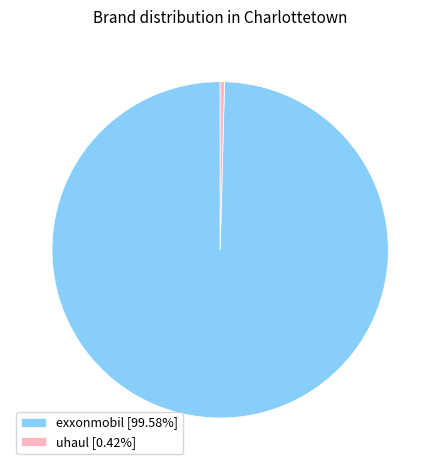

Which slice is the largest?

exxonmobil